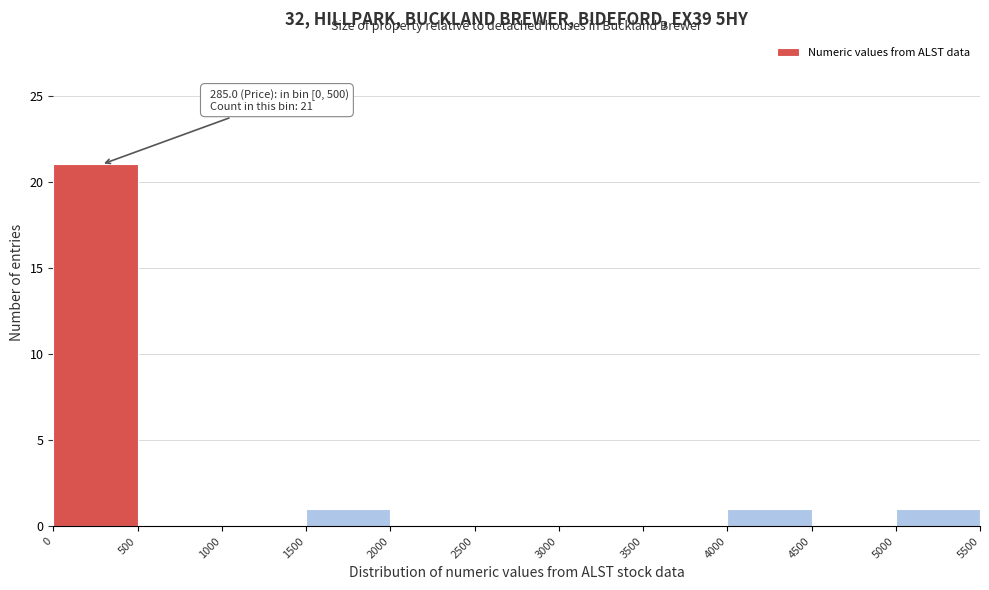

Which range on the x-axis has the tallest bar?

0 to 500